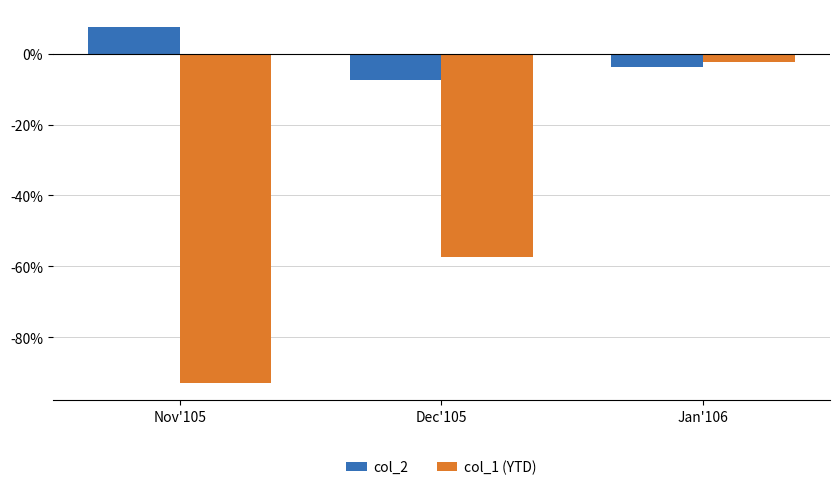

The col_2 series shows -3.8 at Jan'106. True or false?

True